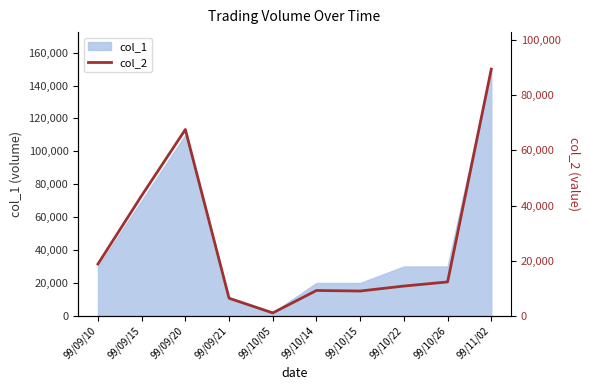

True or false: the data shows 16277 at 99/10/22.

False